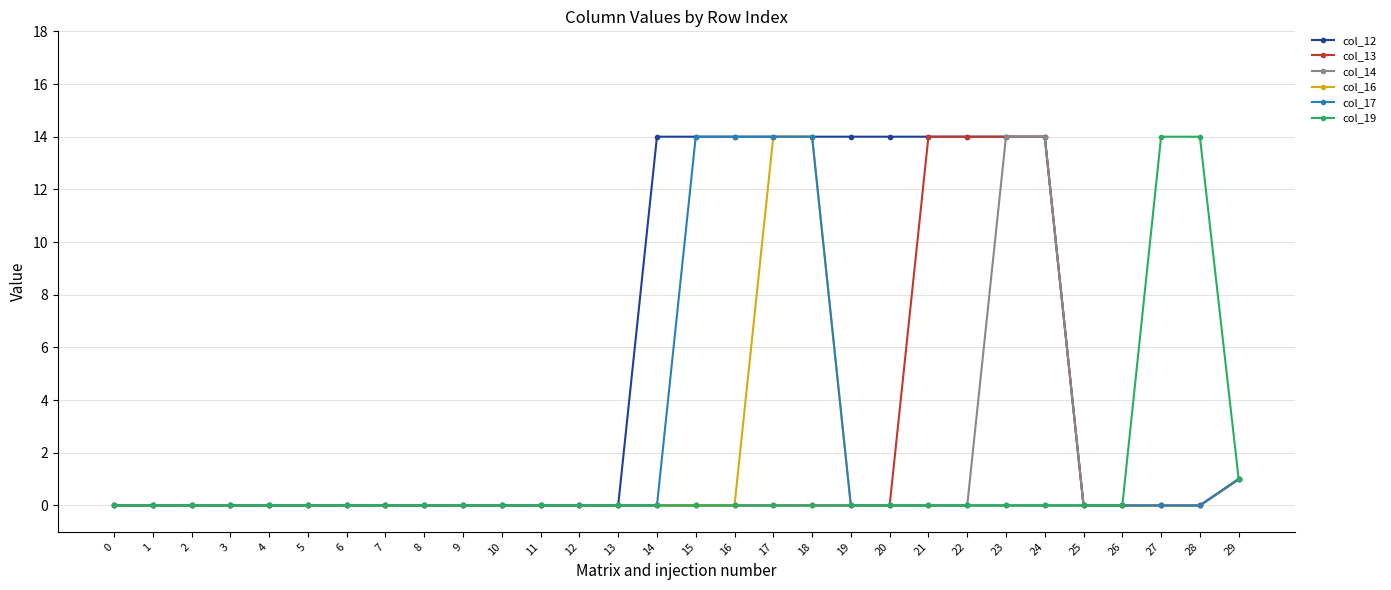

What is the value of the col_12 point at the 23rd from the left?

14